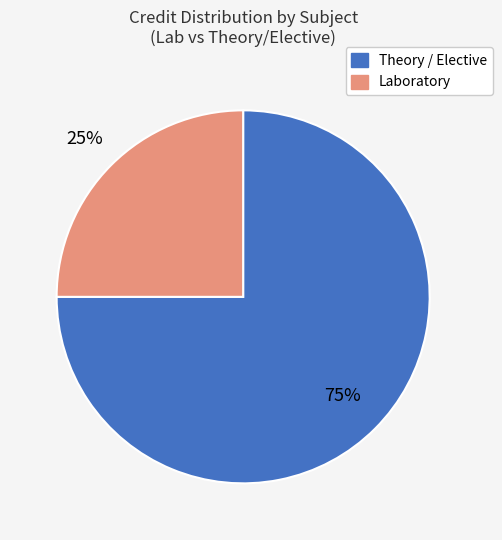

Is there any slice that represents more than half of the pie?

Yes